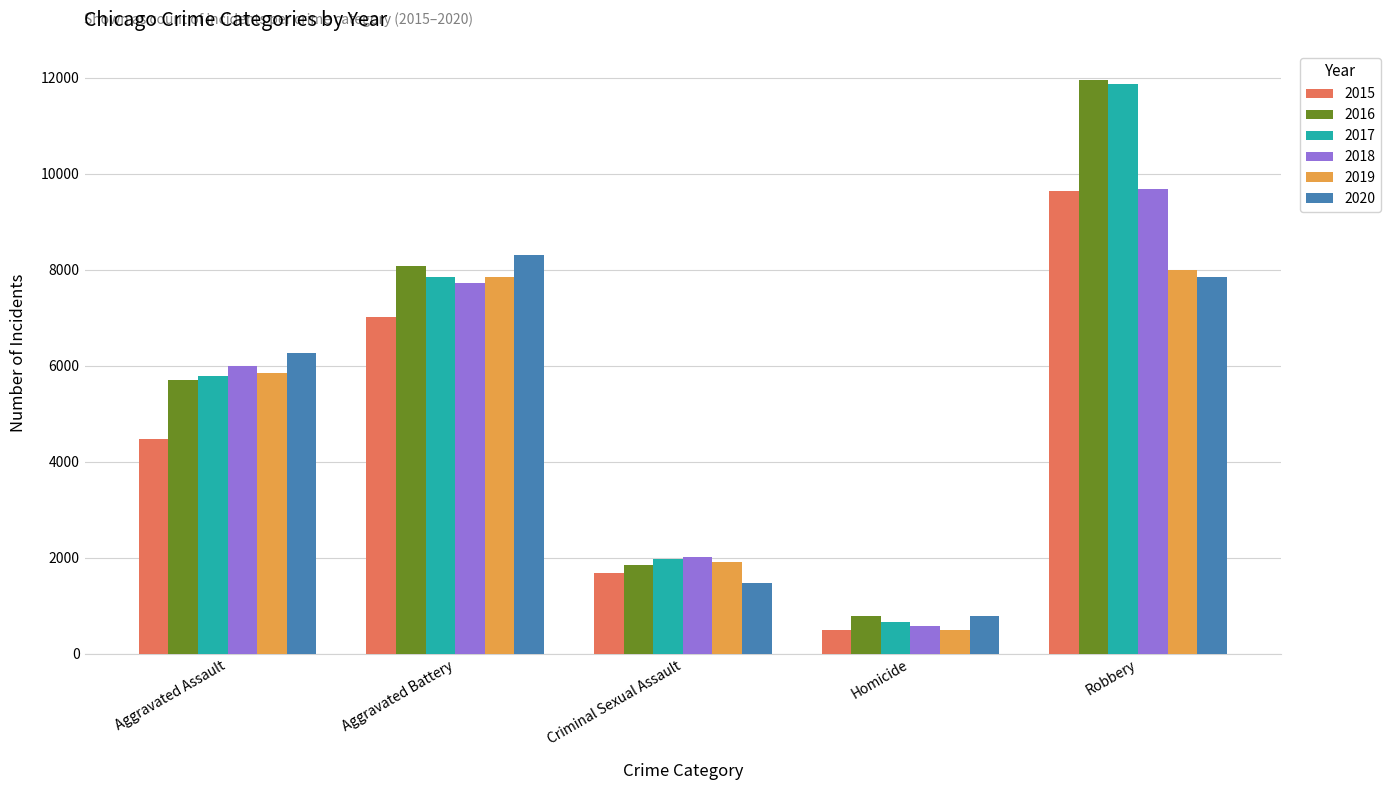

At which label is 2015 closest to 5067?

Aggravated Assault